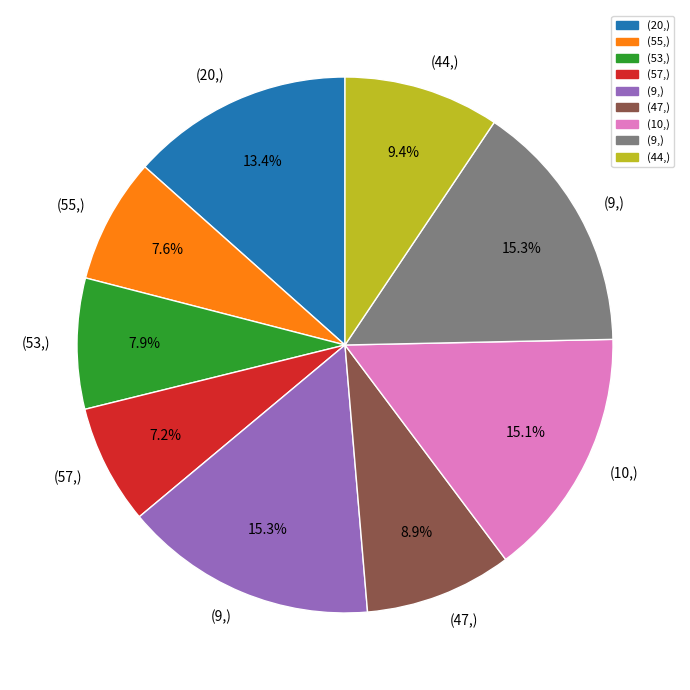

Is there any slice that represents more than half of the pie?

No